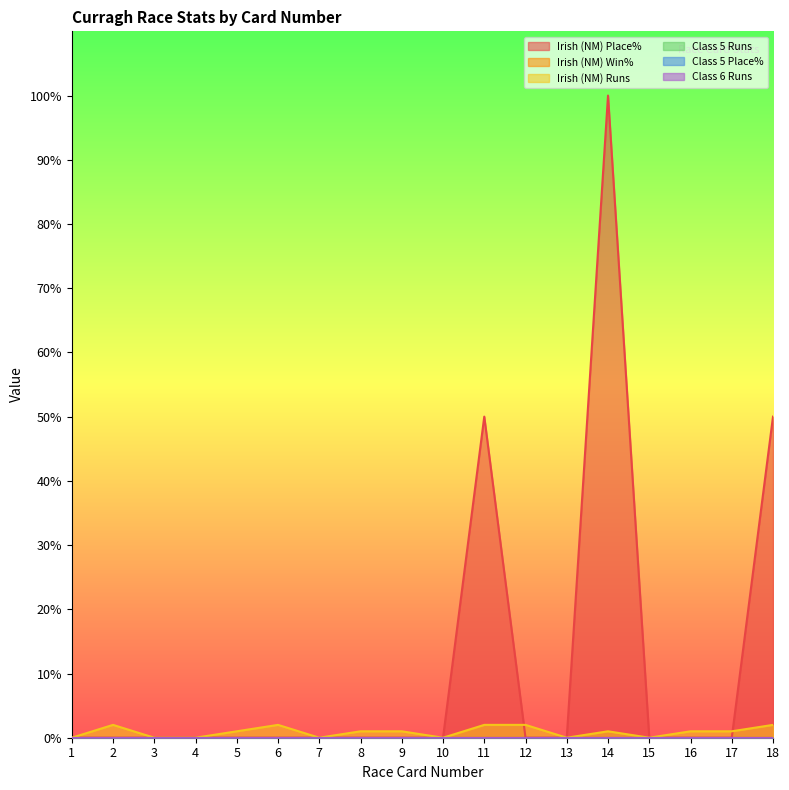

What are all the series names shown in the legend?

Irish (NM) Place%, Irish (NM) Win%, Irish (NM) Runs, Class 5 Runs, Class 5 Place%, Class 6 Runs